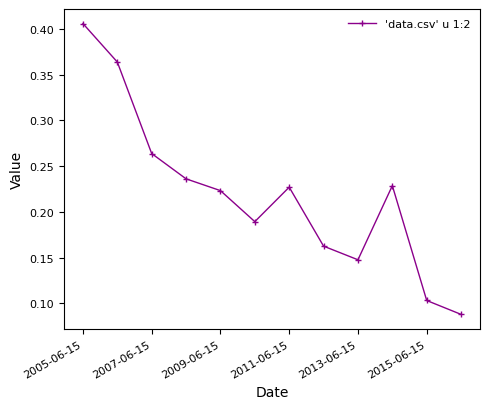

What is the sum of all values?

2.6